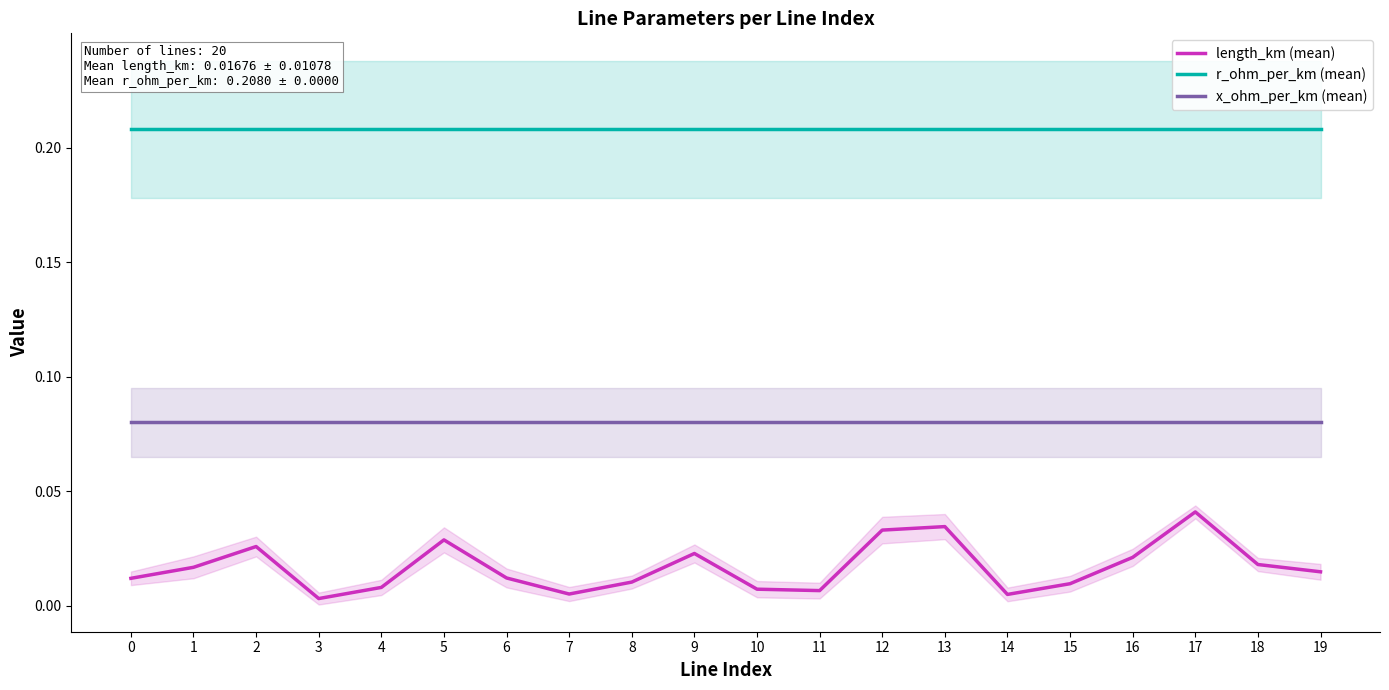

At how many categories does at least one series exceed 0?

20